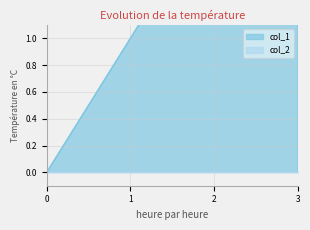

Is it true that the value at 1 is 1?

False